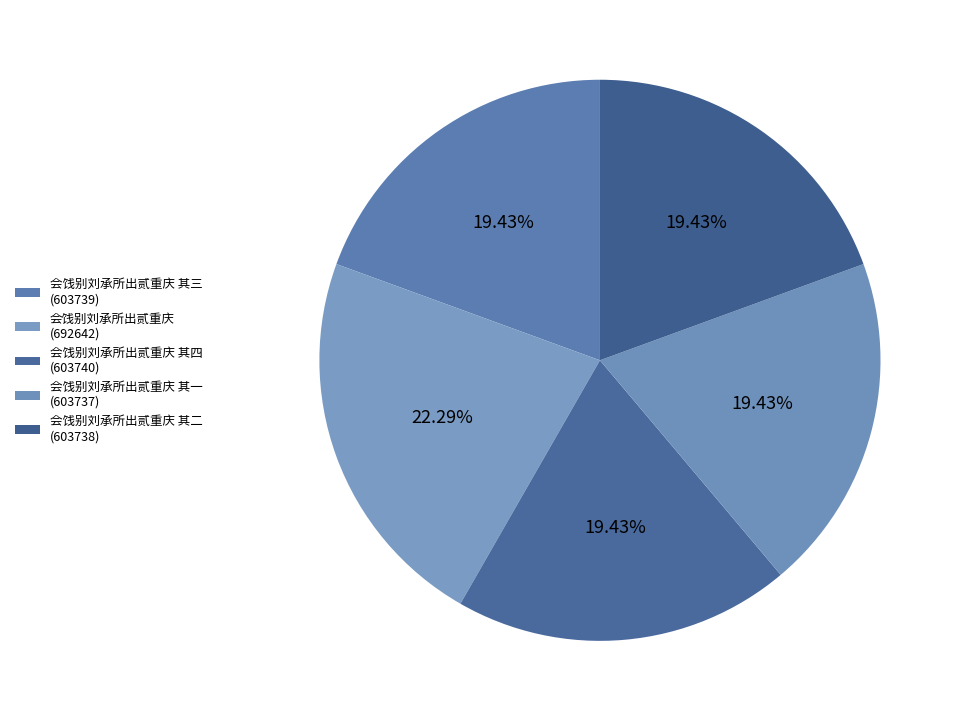

Rank the categories by value from lowest to highest.

会饯别刘承所出贰重庆 其一, 会饯别刘承所出贰重庆 其二, 会饯别刘承所出贰重庆 其三, 会饯别刘承所出贰重庆 其四, 会饯别刘承所出贰重庆